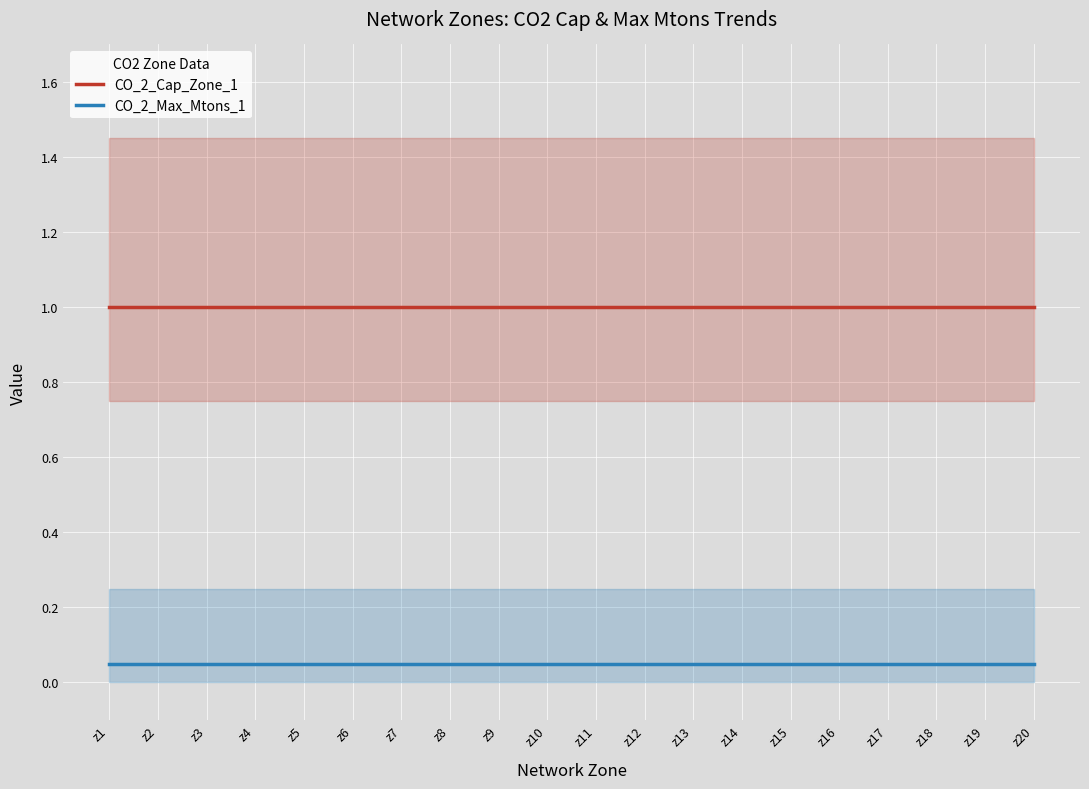

What is the minimum value shown in the chart?

0.1